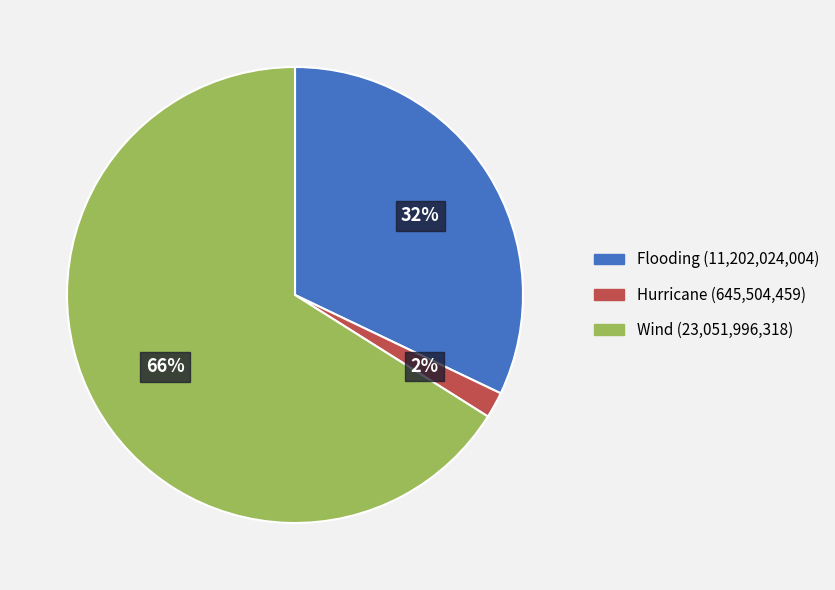

What percentage is the Flooding slice, to the nearest percent?

32%